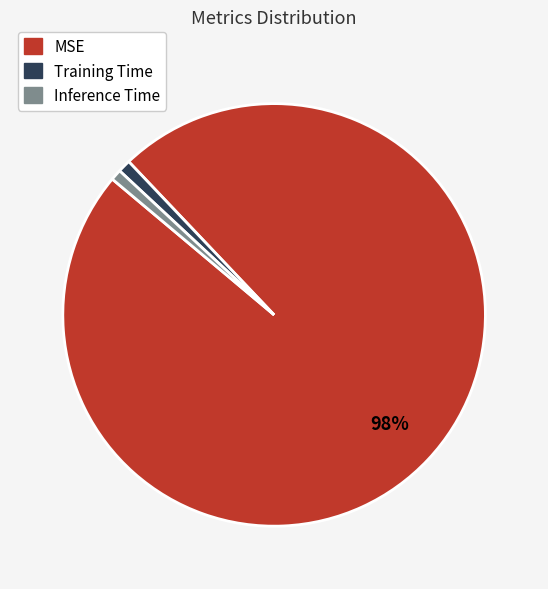

What percentage is the Inference Time slice, to the nearest percent?

1%